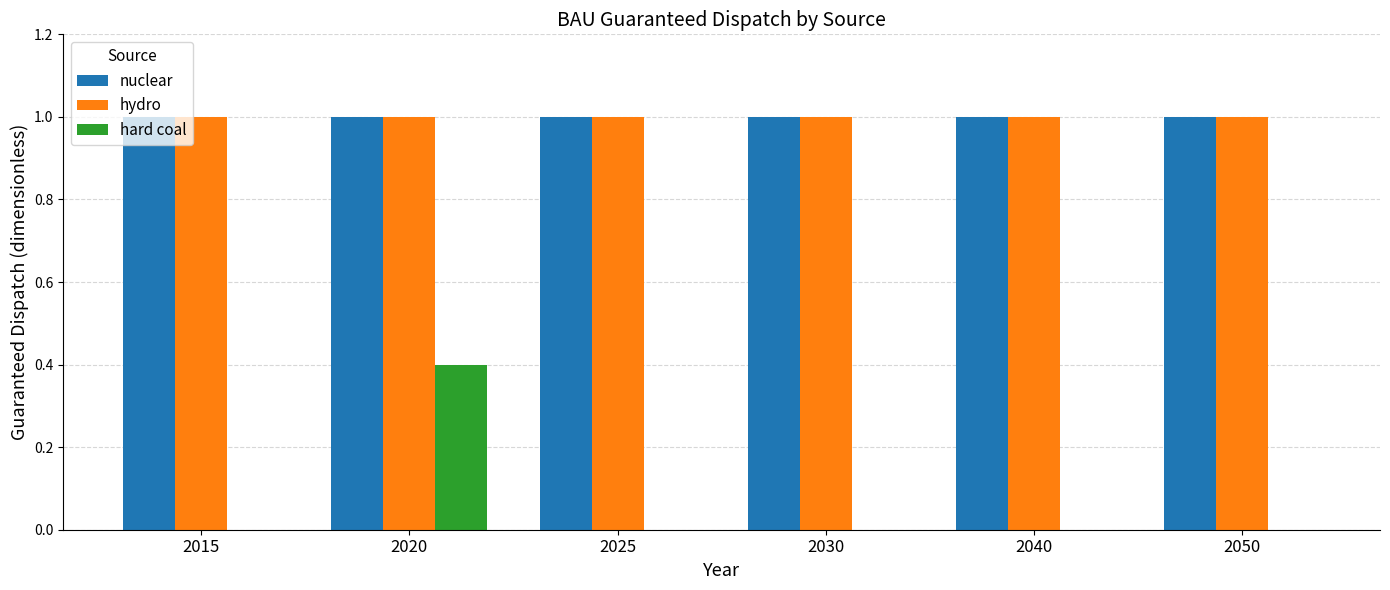

Between 2015 and 2020, which series saw the biggest shift?

hard coal